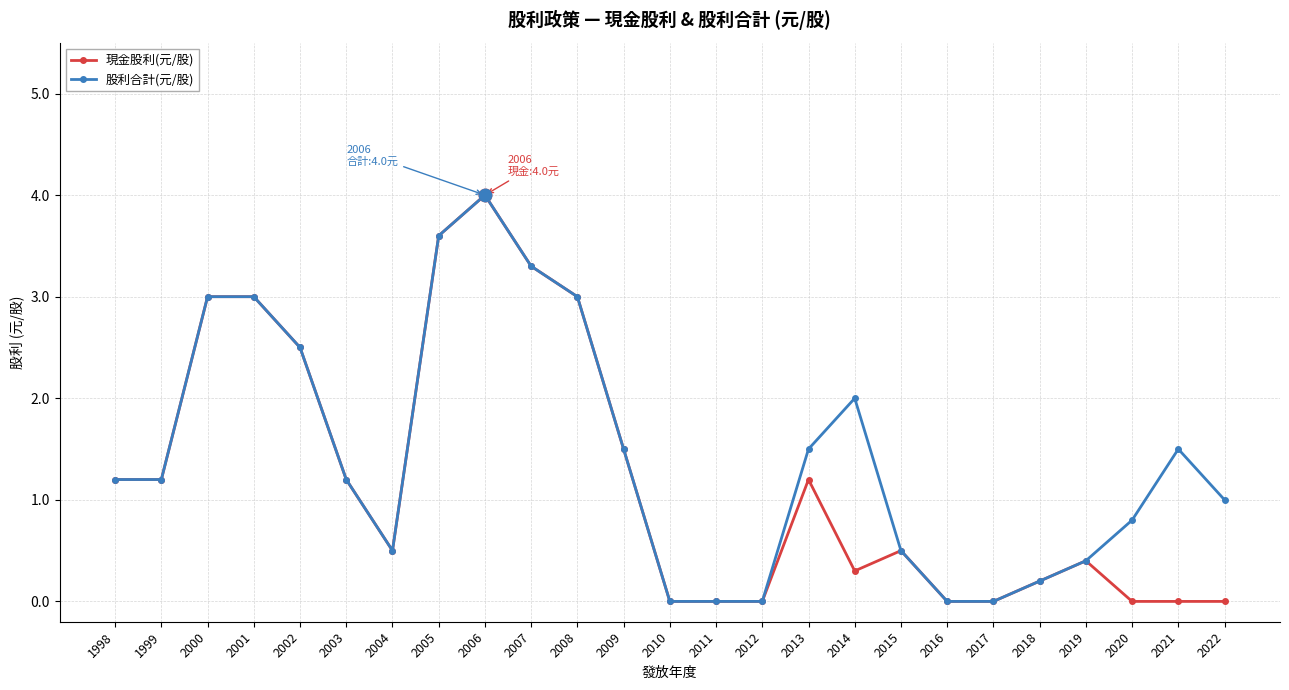

Which series has the largest total across all categories?

股利合計(元/股)